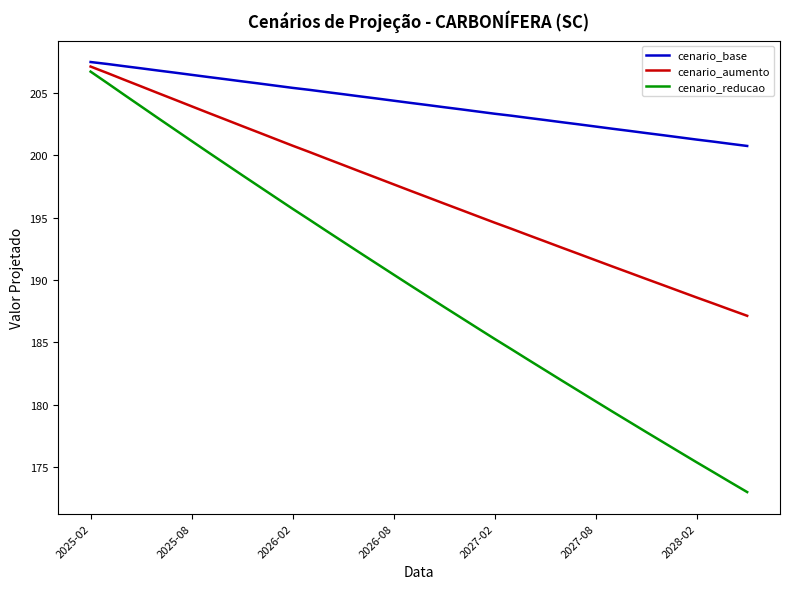

List the series in order of their overall mean, lowest first.

cenario_reducao, cenario_aumento, cenario_base